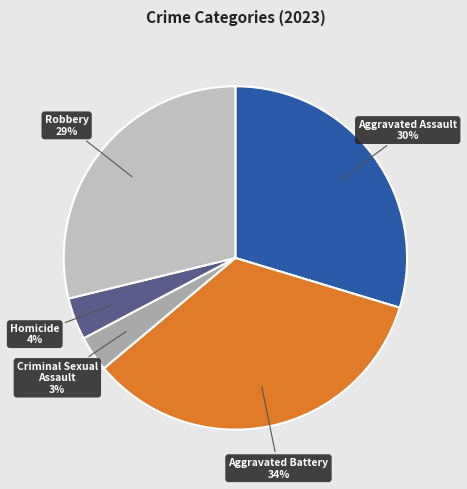

How many slices are in this pie chart?

5